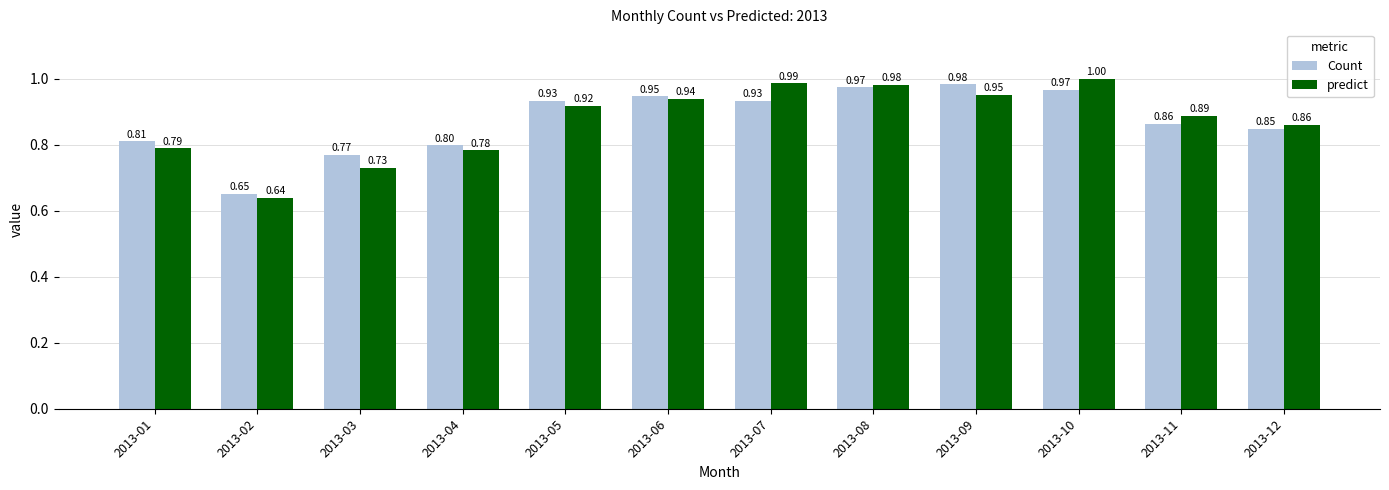

List the labels in order of predict value, smallest first.

2013-02, 2013-03, 2013-04, 2013-01, 2013-12, 2013-11, 2013-05, 2013-06, 2013-09, 2013-08, 2013-07, 2013-10